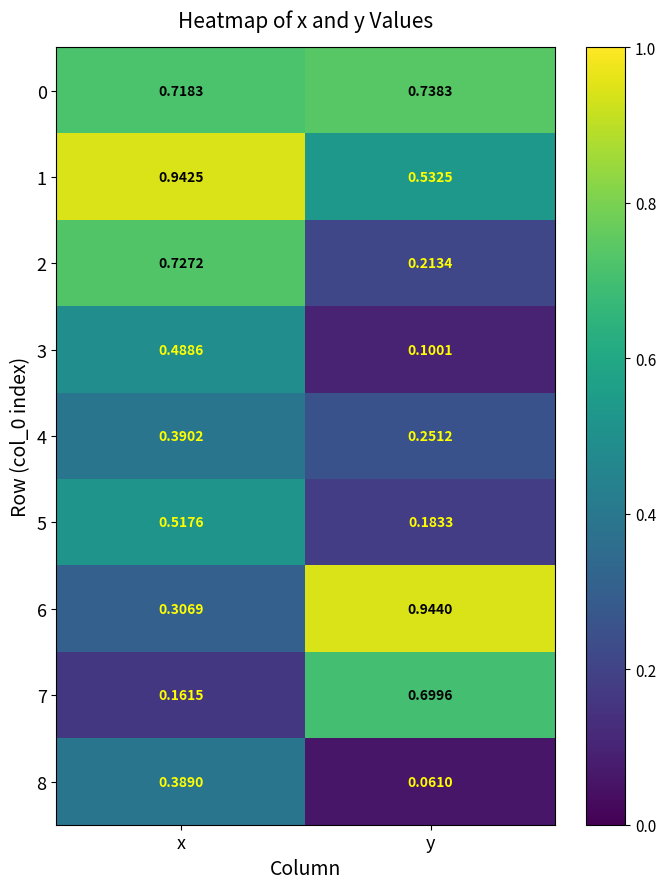

Rank the categories by 8 value from highest to lowest.

x, y